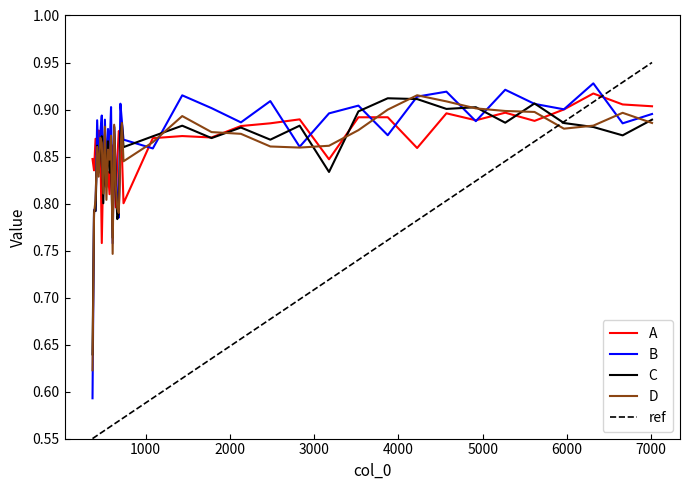

In D, how many points are lower than both neighbors (excluding endpoints)?

9